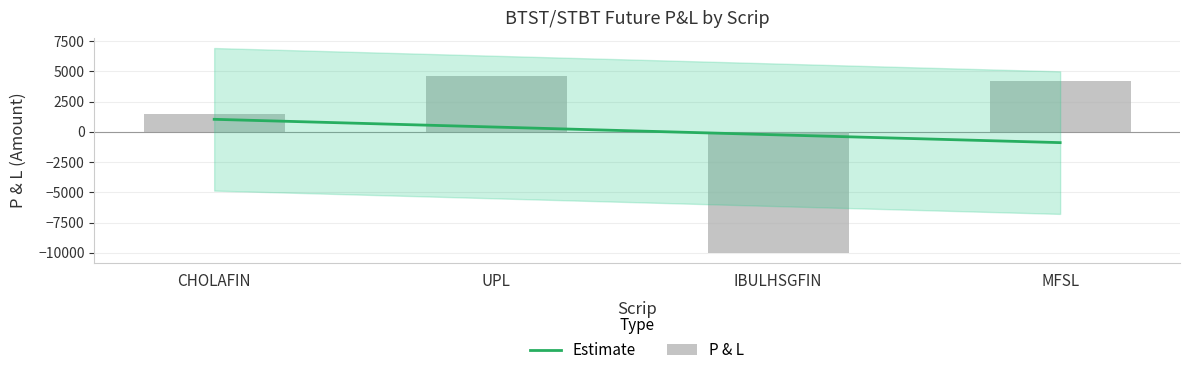

Reading left to right, what are all the values shown in this chart?

CHOLAFIN=1470	UPL=4620	IBULHSGFIN=-10000	MFSL=4200